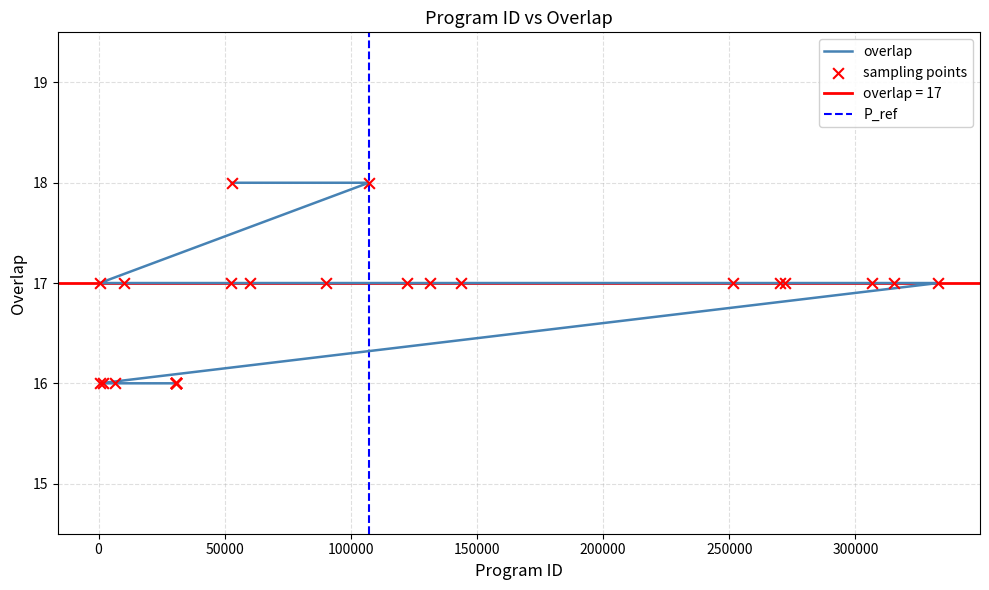

What is the change in value from 52770 to 6675?

-2